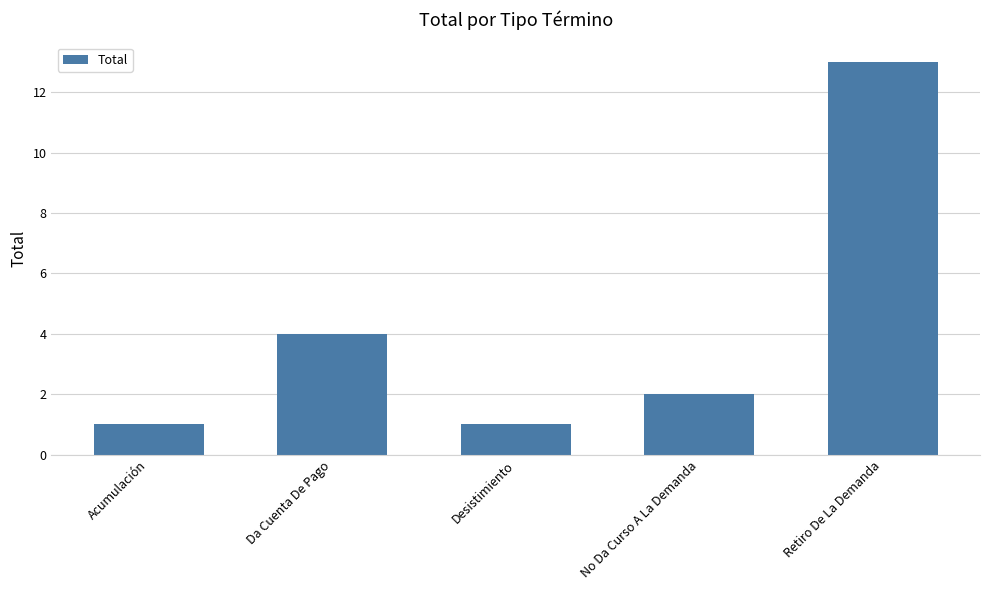

What is the difference between the maximum and minimum values?

12